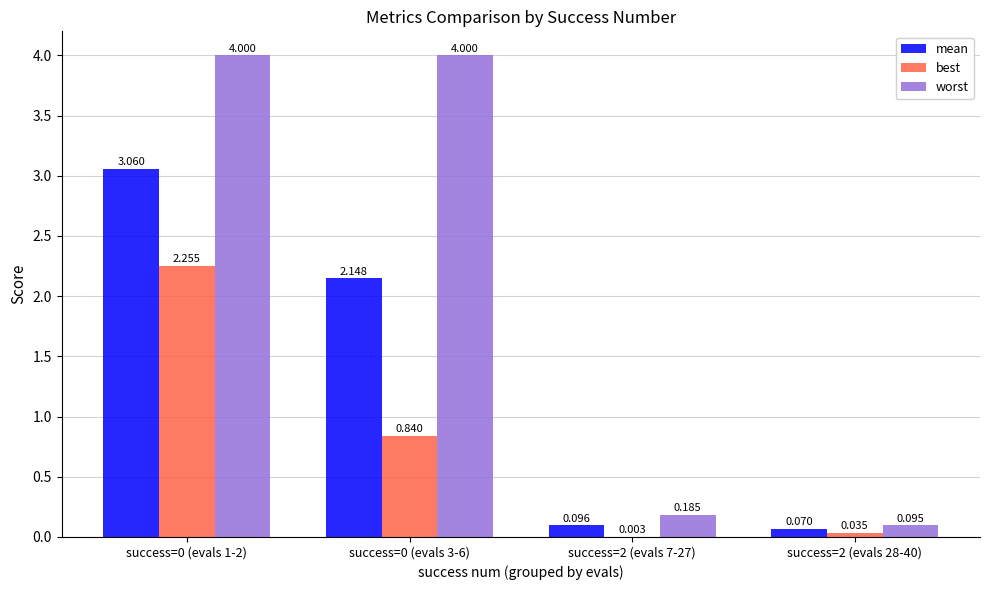

Between success=0 (evals 3-6) and success=2 (evals 28-40), which series saw the biggest shift?

worst